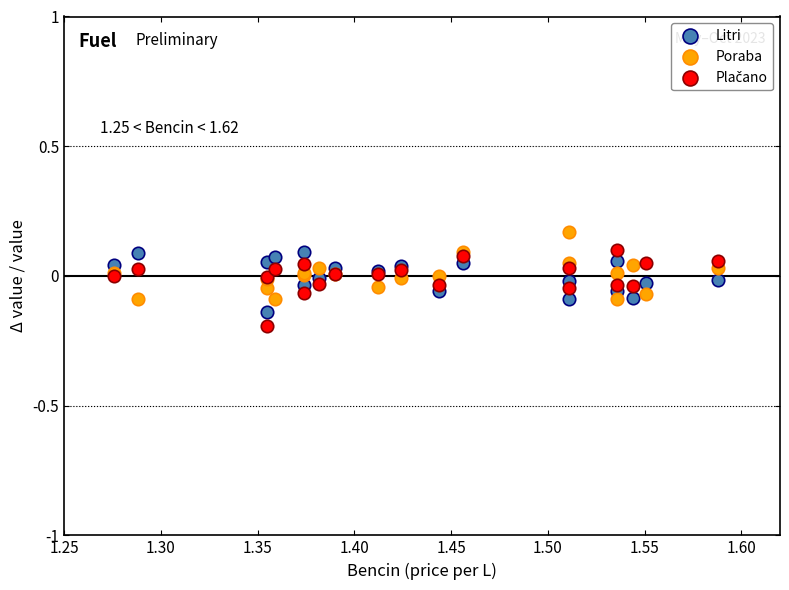

What is the X range (max minus min) for the scatter plot?

0.3